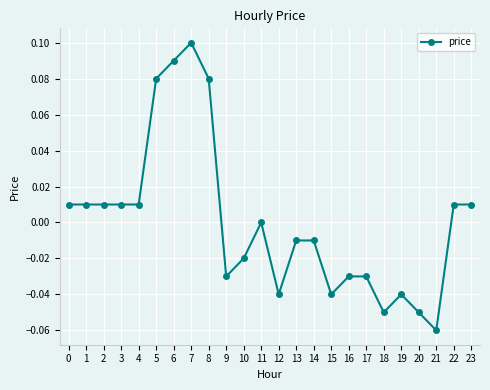

True or false: the data shows 0.0 at 1.

True